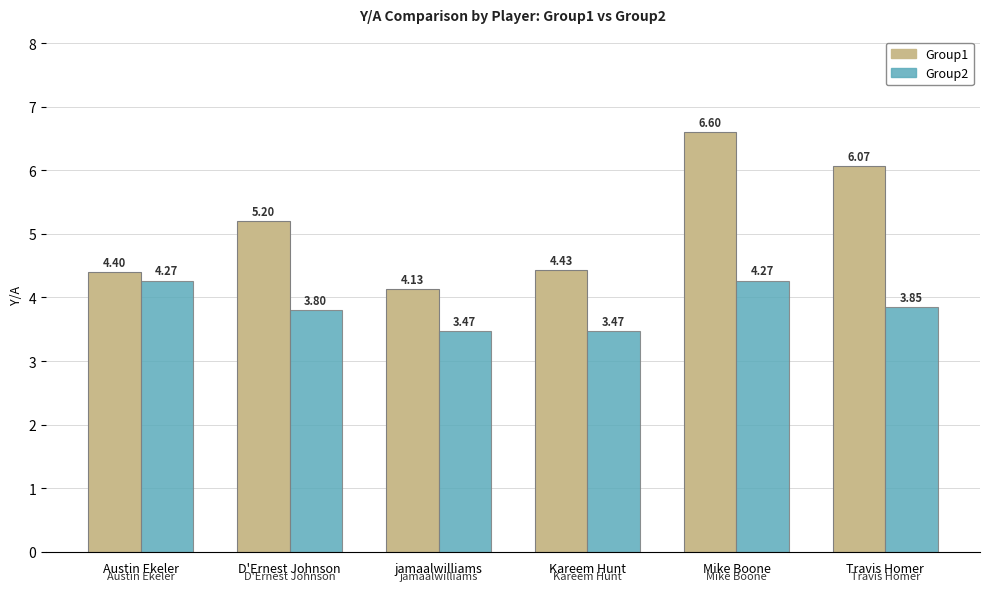

How many Group2 values are between 3 and 4?

4